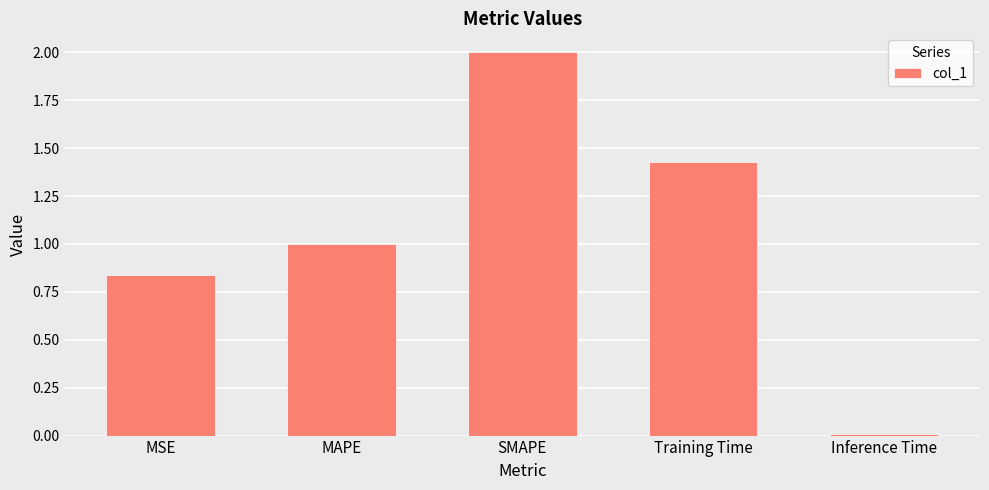

Which category has the lowest value across all series?

Inference Time